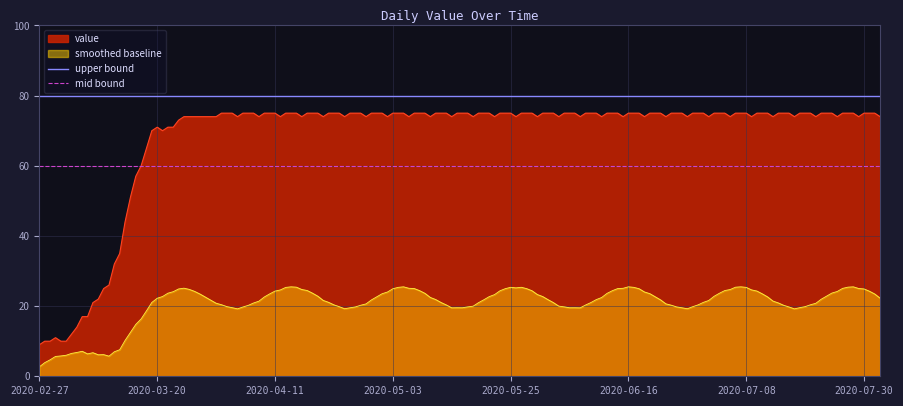

Which category has the lowest value in the upper bound series?

2020-02-27